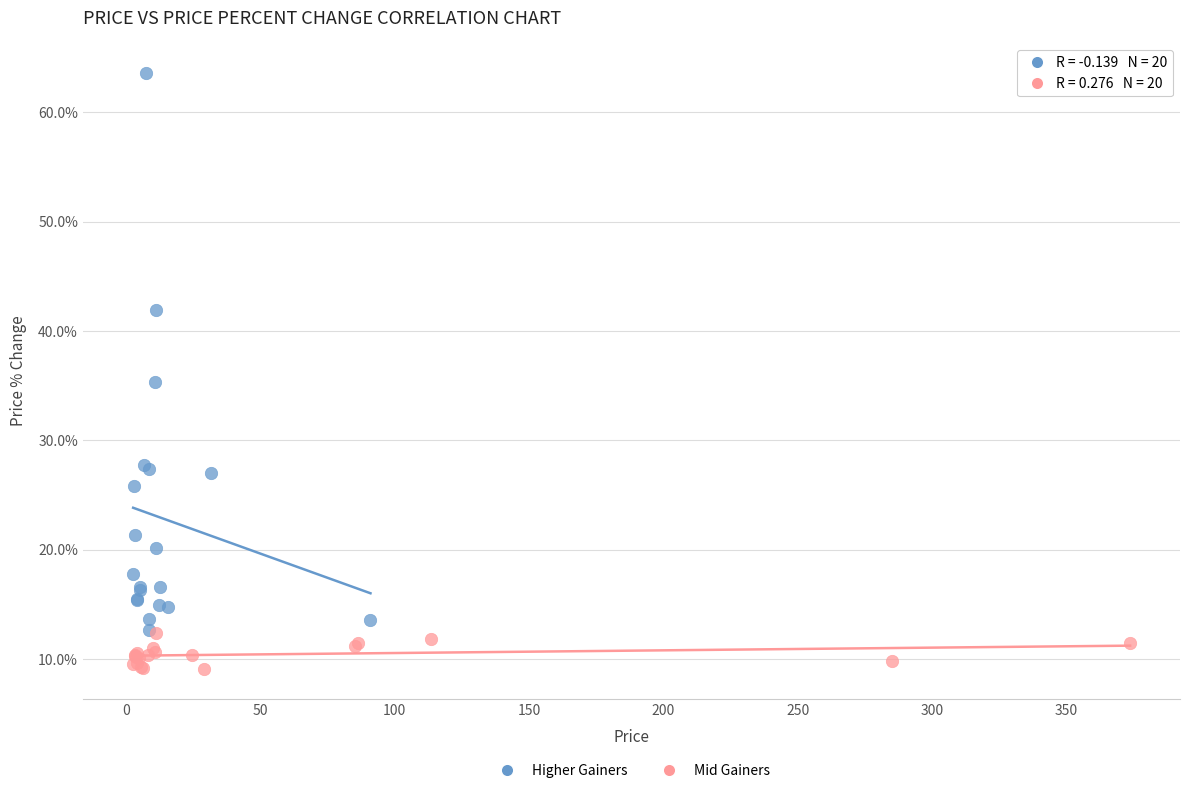

Which series contains the highest Y value?

Higher Gainers